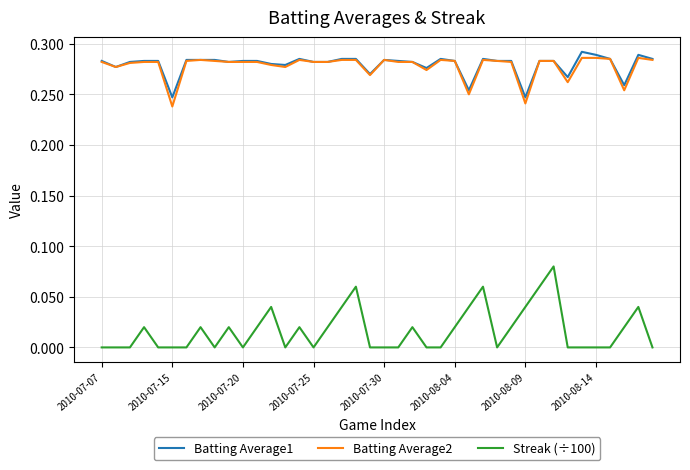

Does the chart display data point markers on the line(s)?

No